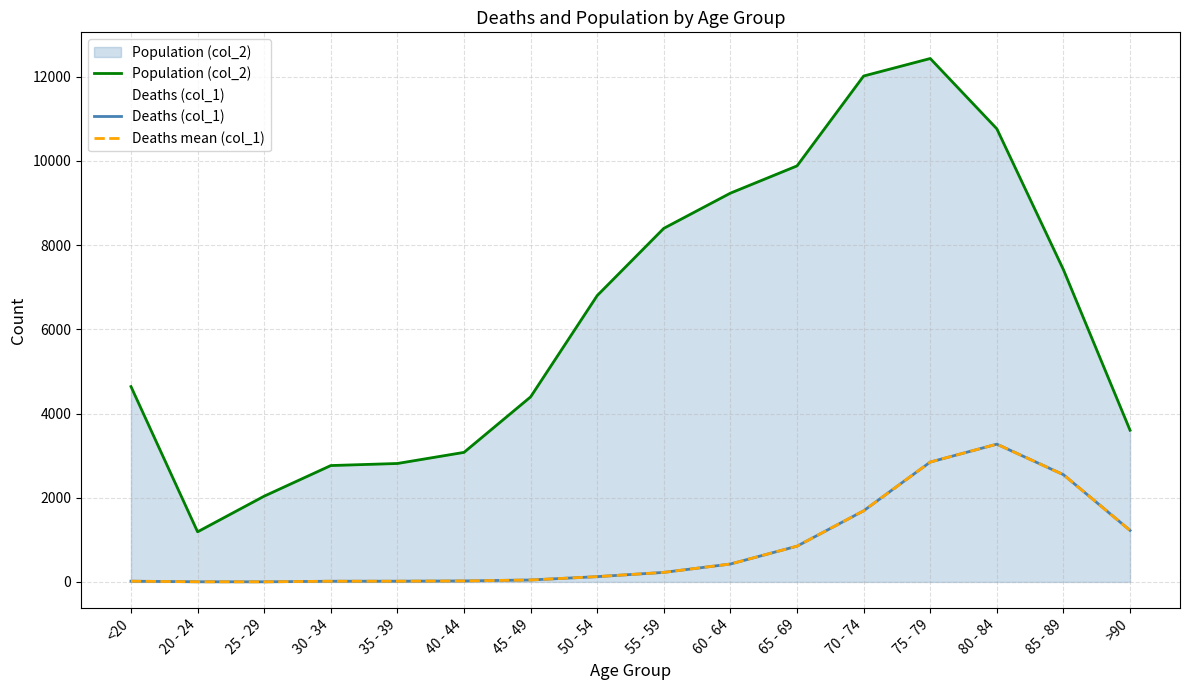

What is the difference between the Population (col_2) values at 80 - 84 and 45 - 49?

6368